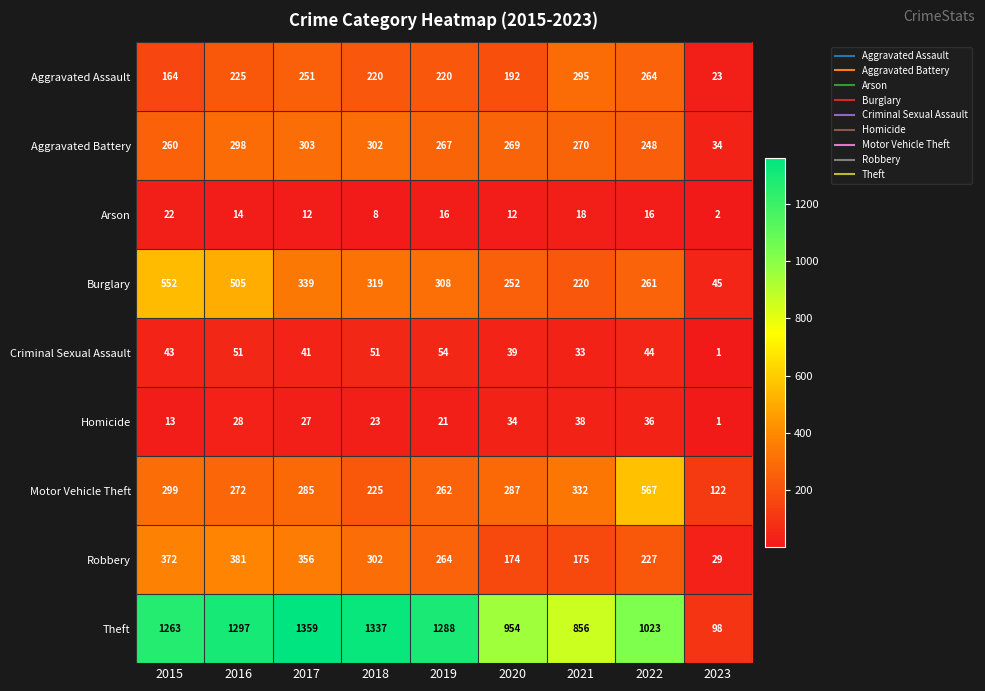

What is the total value across all series at 2016?

3071